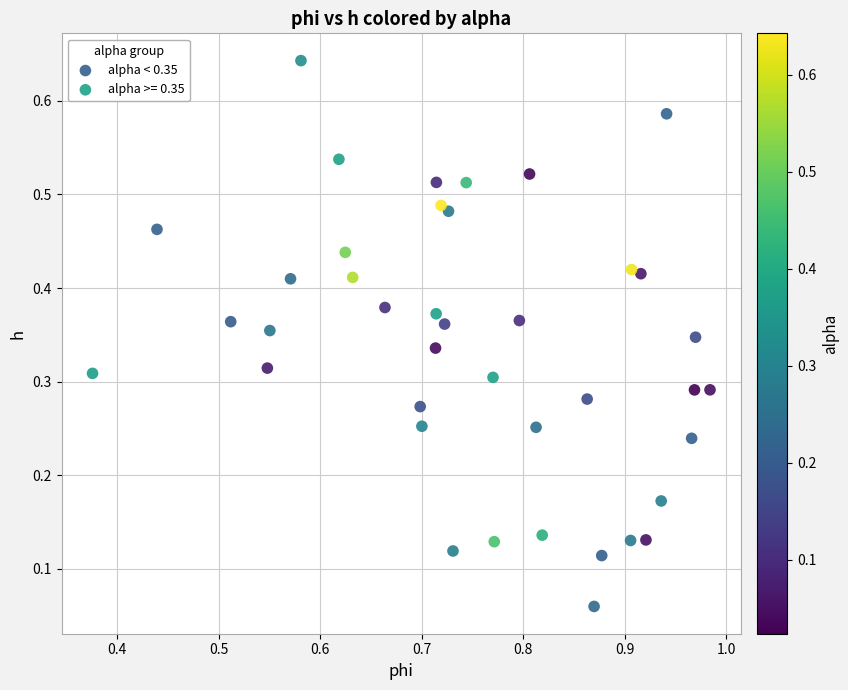

Which series reaches the maximum Y coordinate?

alpha < 0.35